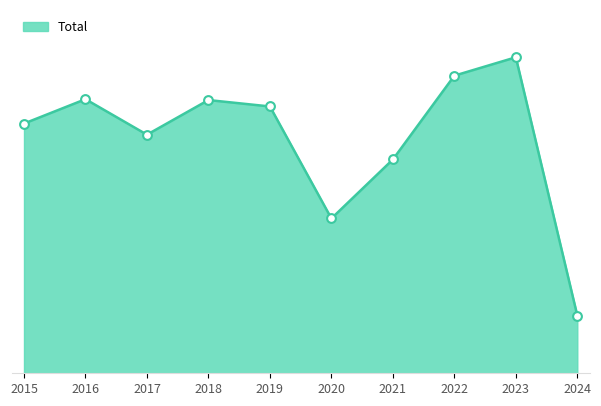

What is the change in value from 2016 to 2020?

-279